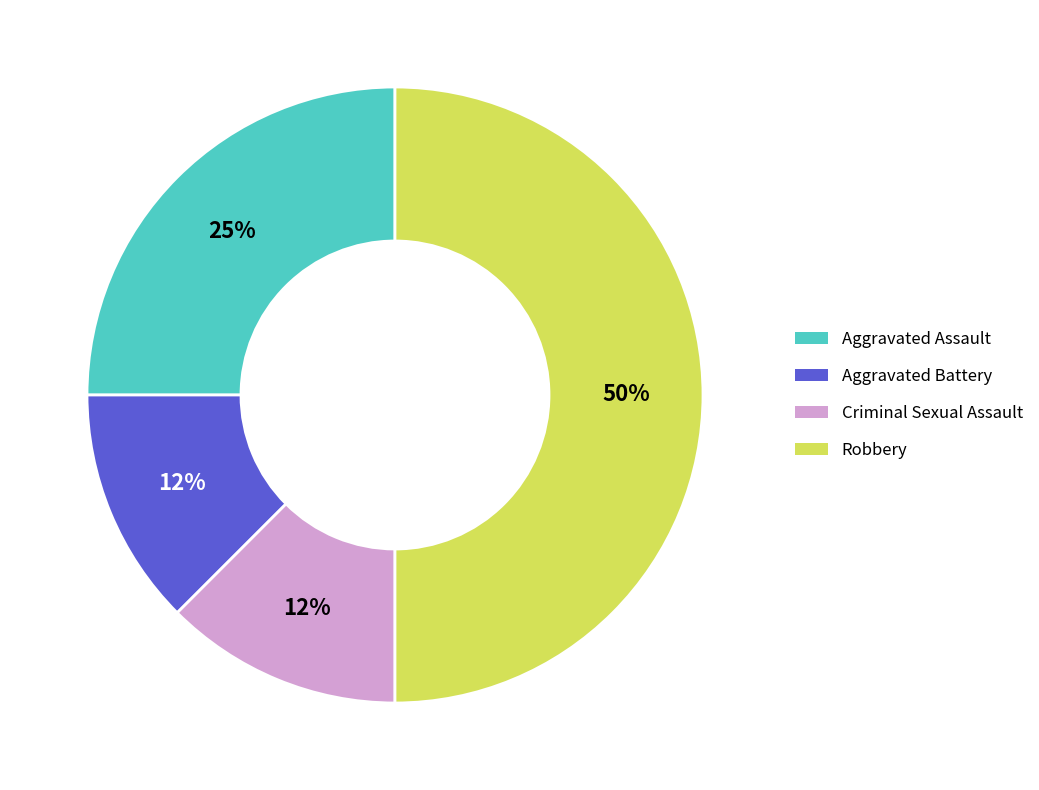

To the nearest percent, what is the average slice percentage?

25%